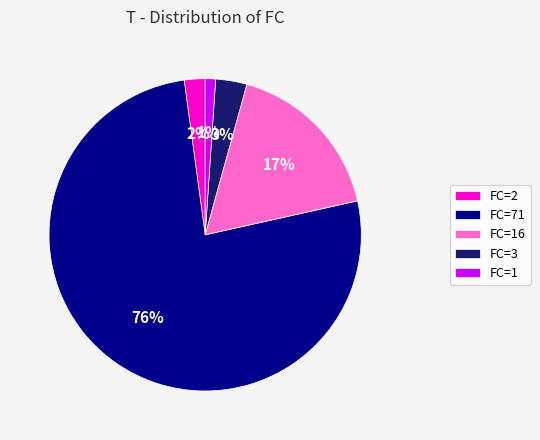

Is there a majority slice in this chart?

Yes